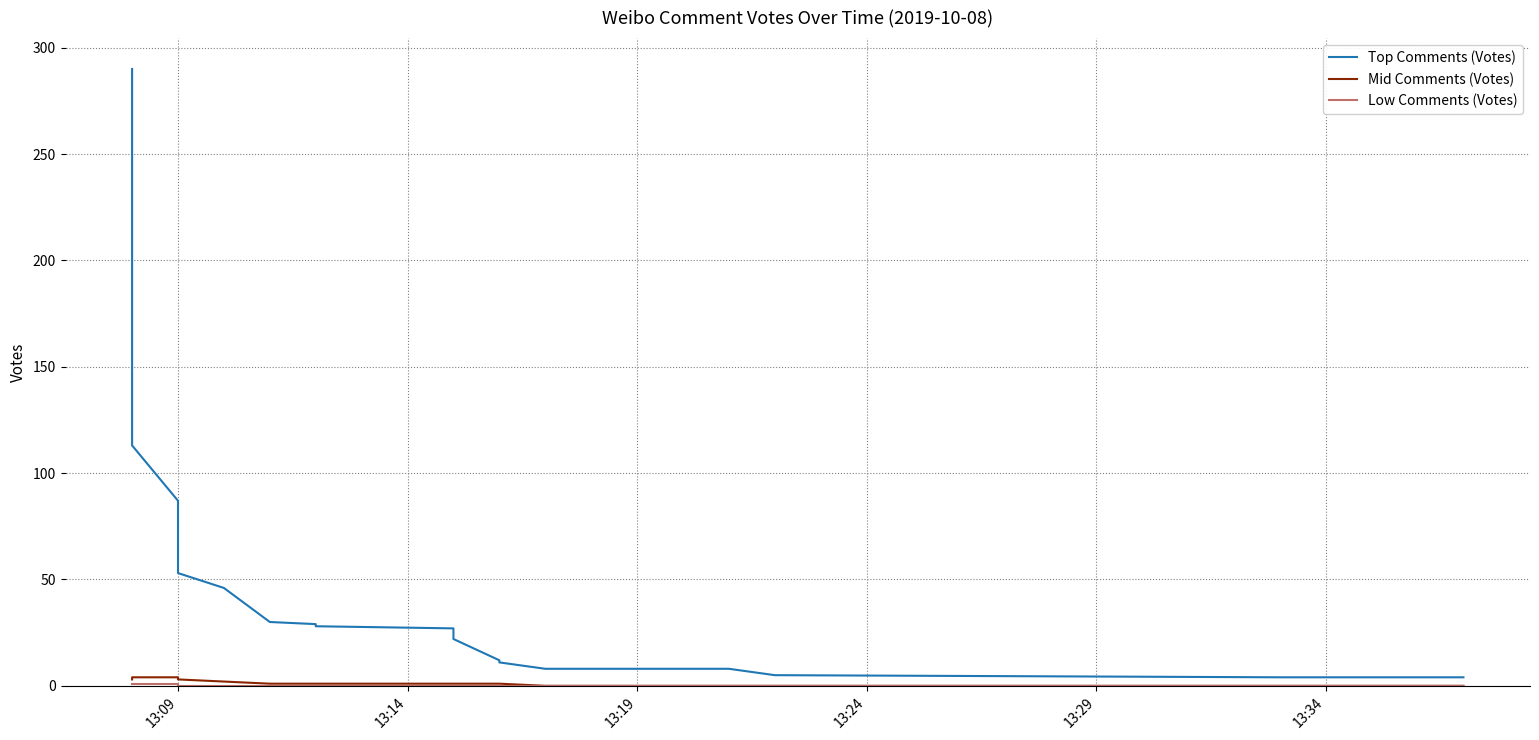

True or false: Mid Comments (Votes) and Low Comments (Votes) intersect in this chart.

False